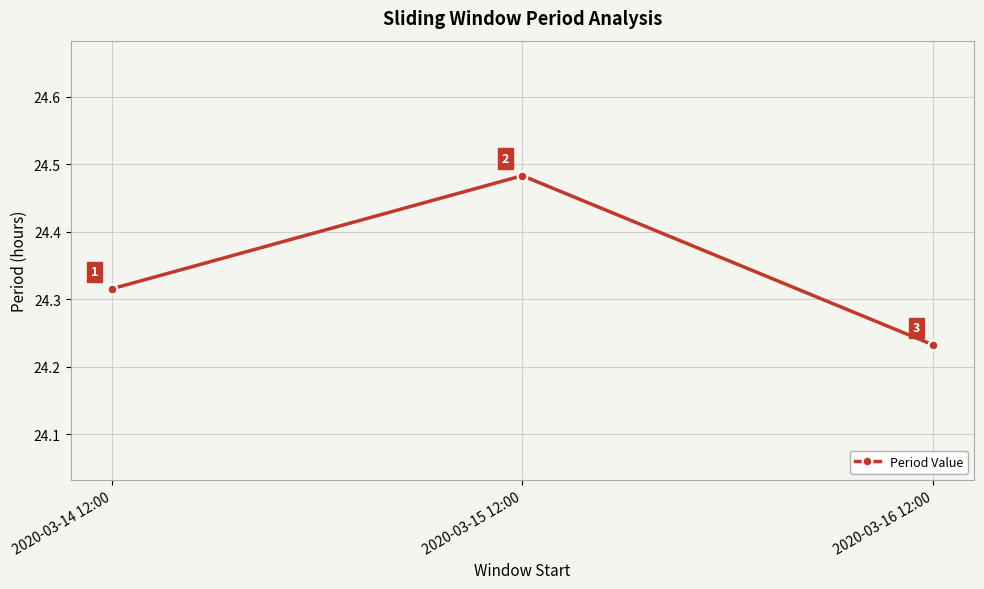

What is the difference between the maximum and minimum values?

0.3